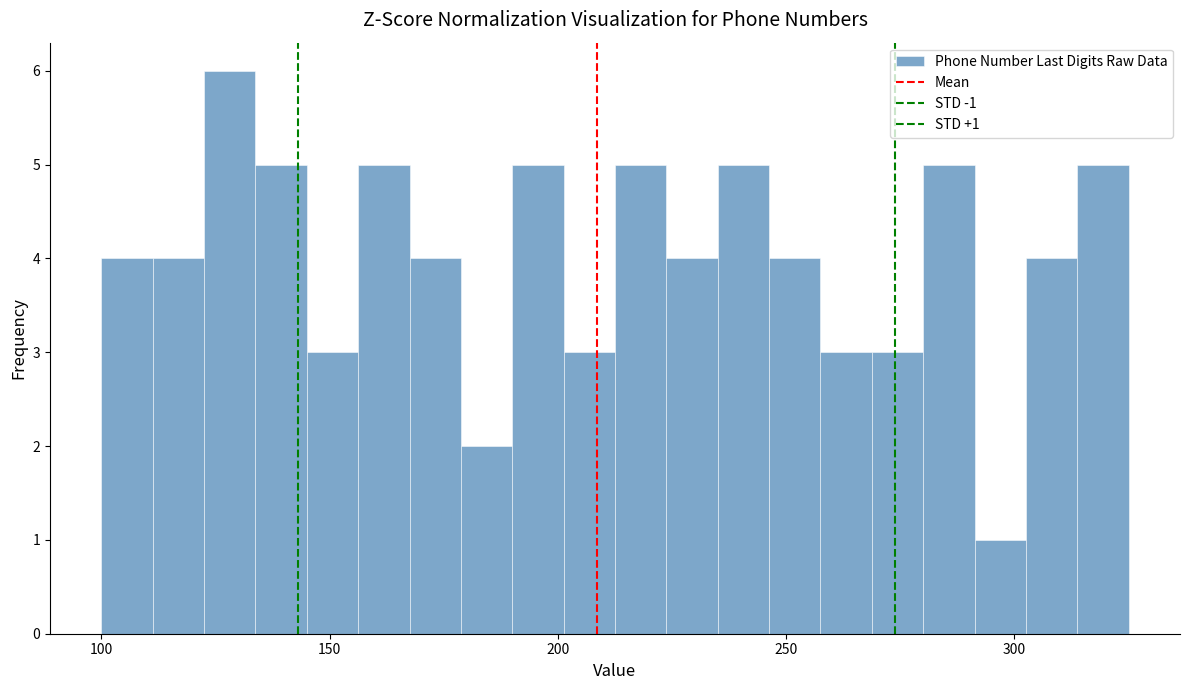

Read against the x-axis, roughly where is the centre of the tallest bar?

130